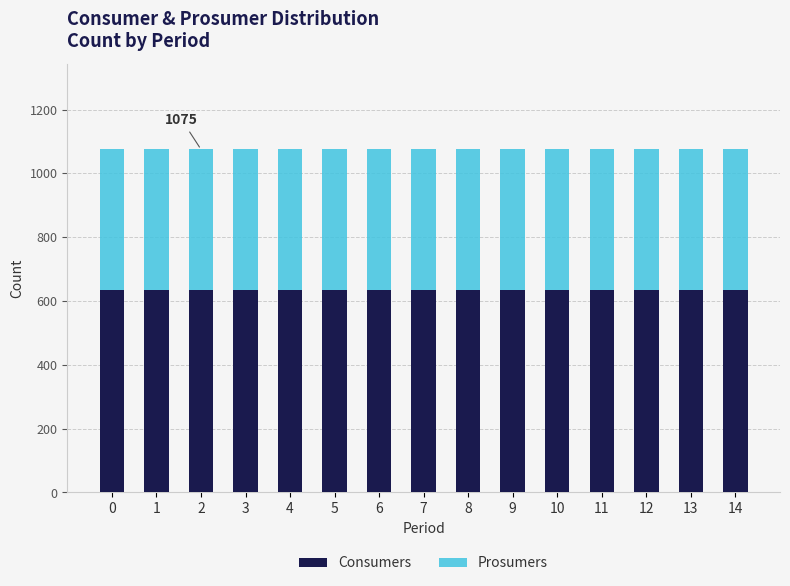

What is the sum of the Consumers values at 3 and 12?

1270